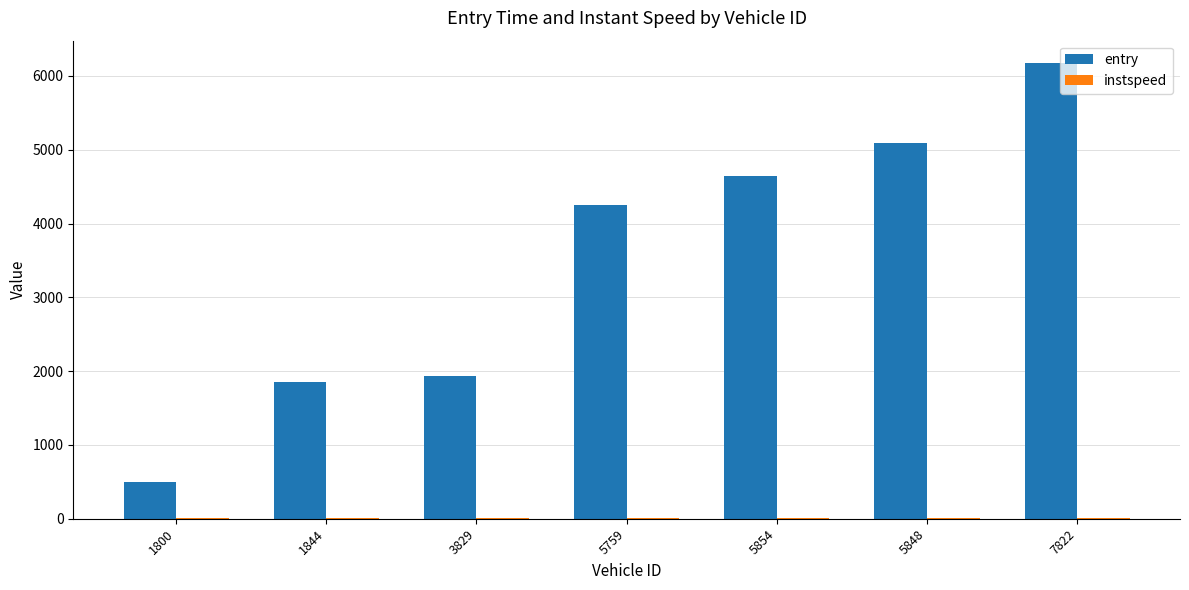

What is the maximum value shown in the chart?

6169.5